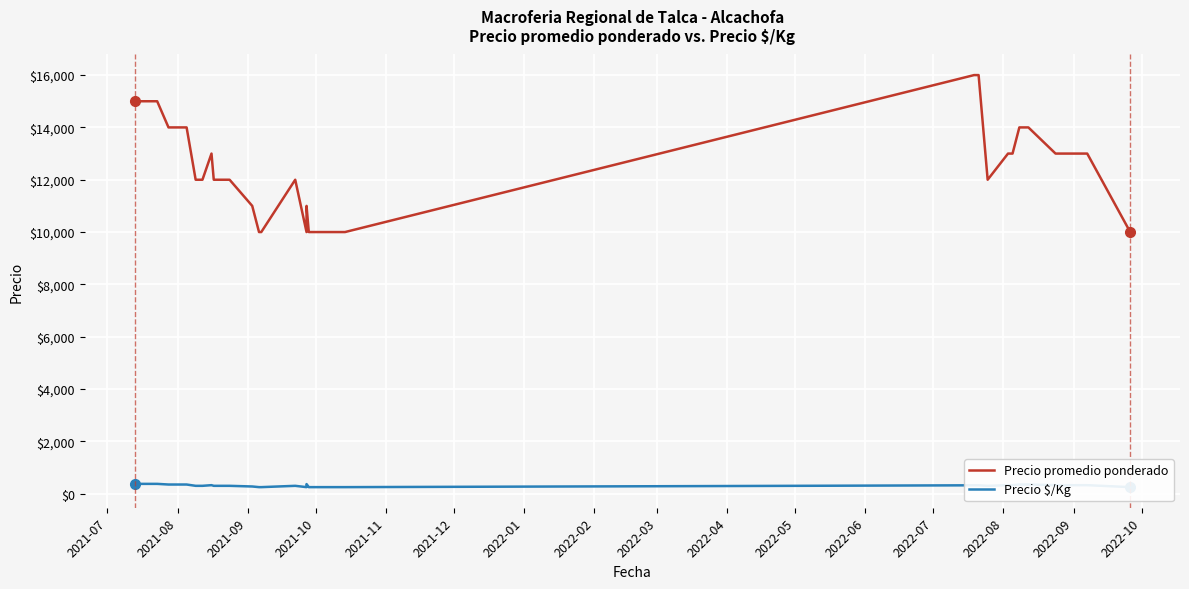

Which series has the largest total across all categories?

Precio promedio ponderado